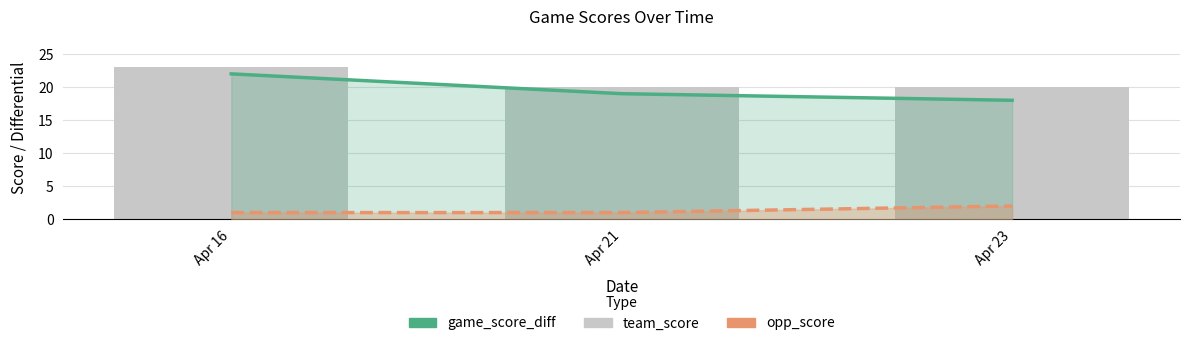

Where is game_score_diff nearest to the value 20?

Apr 21